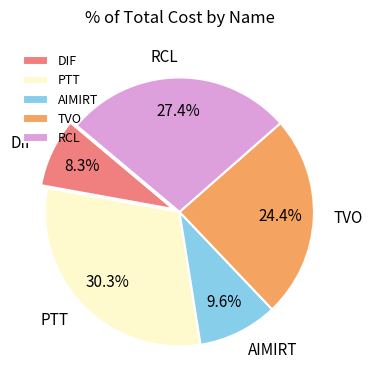

Is it true that AIMIRT is 10% of the pie?

True